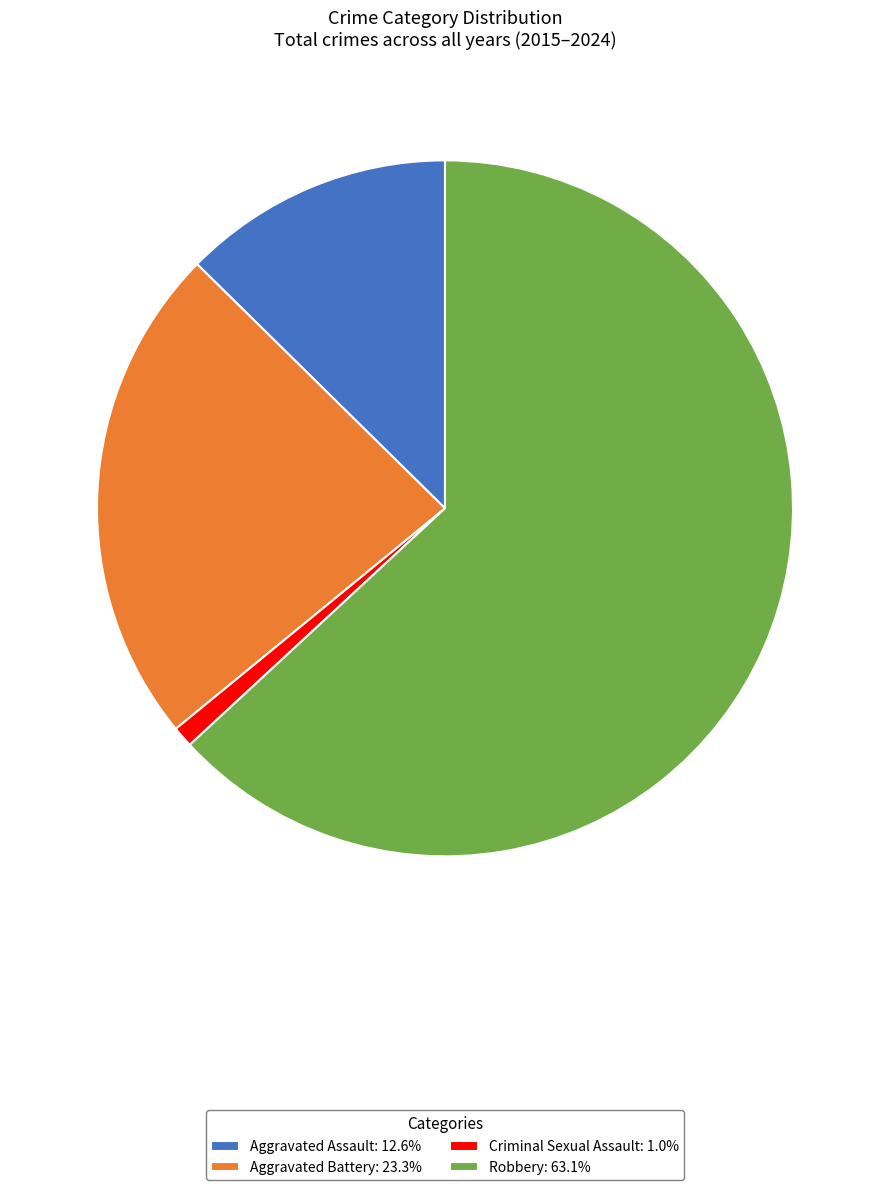

Is there any slice that represents more than half of the pie?

Yes